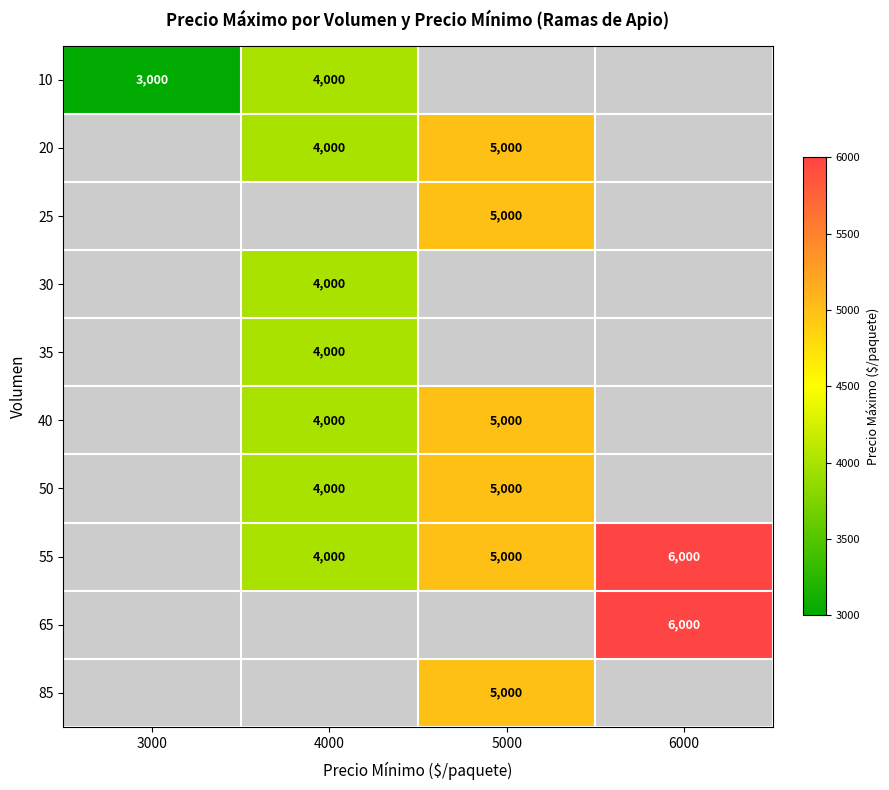

True or false: 55 has a value of 6000 at 6000.

True